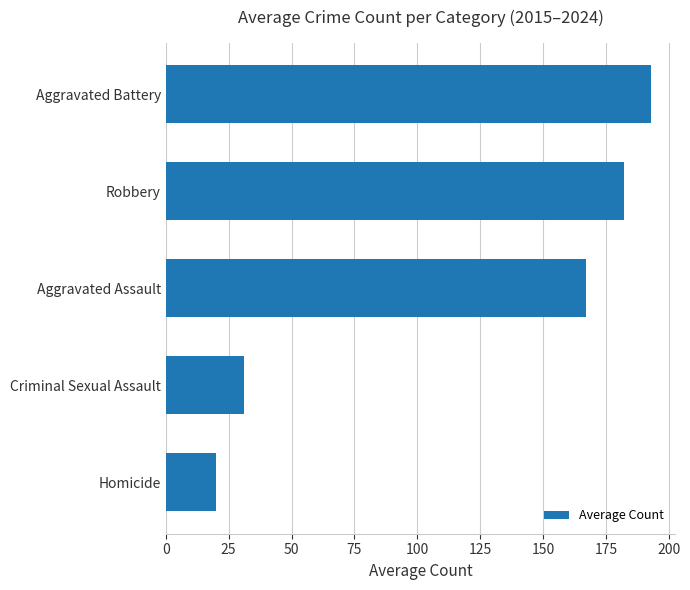

What is the difference between the maximum and second lowest values?

162.0